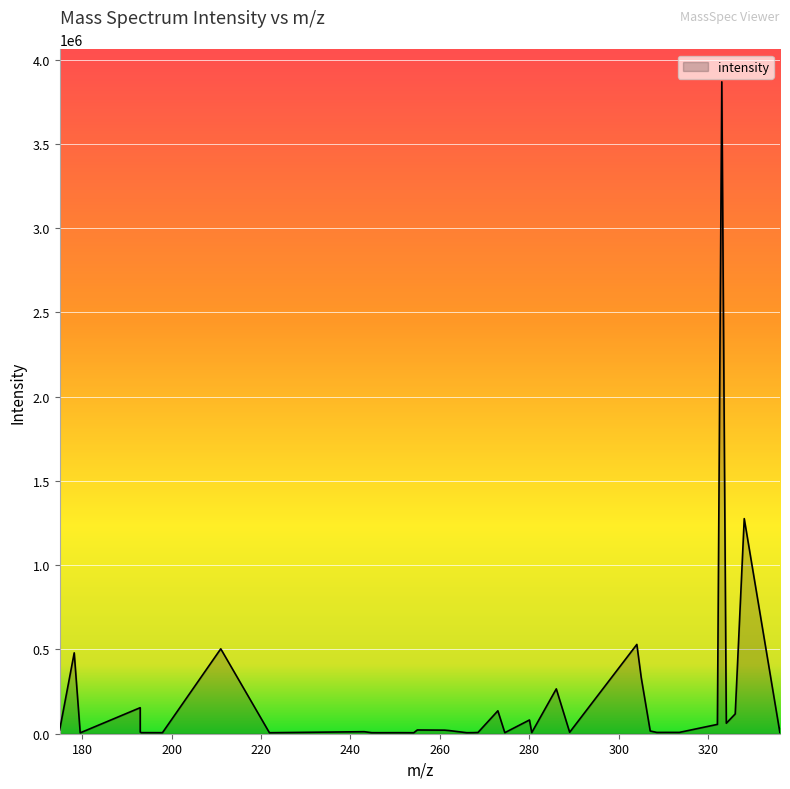

What is the maximum value shown in the chart?

3868022.3